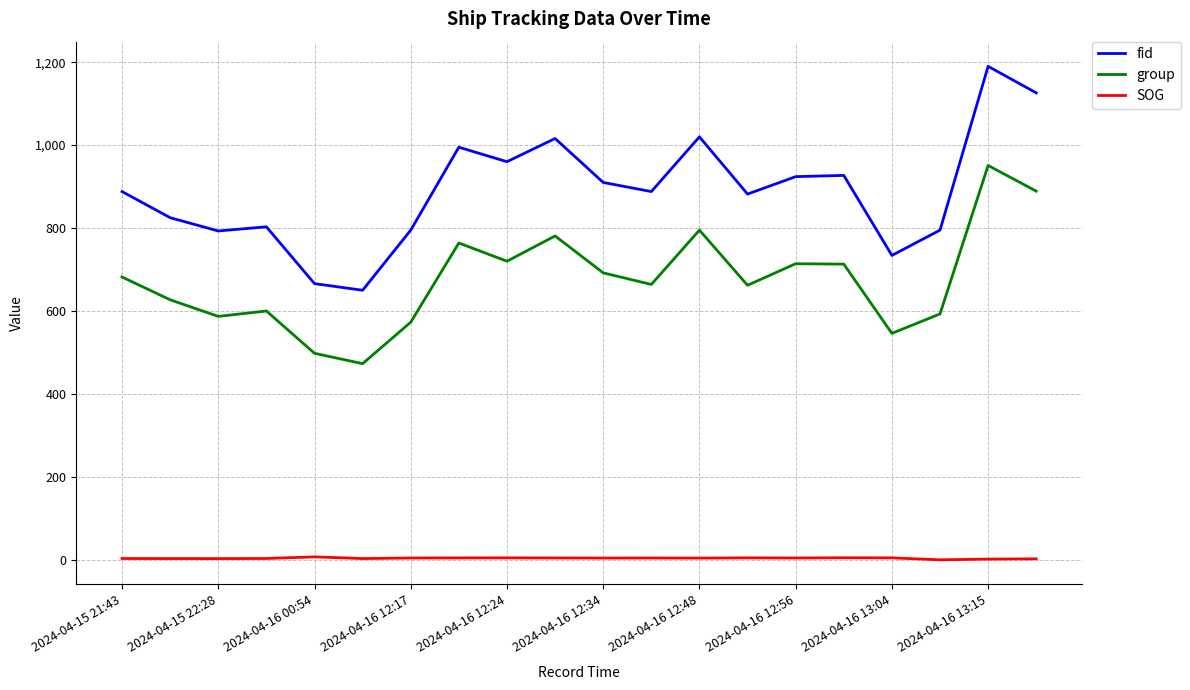

True or false: group and fid intersect in this chart.

False